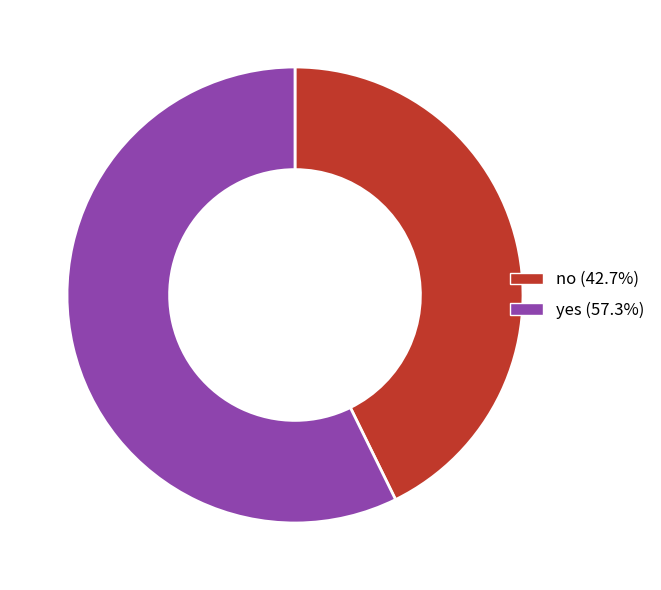

Is the sum of yes and no greater than half?

Yes